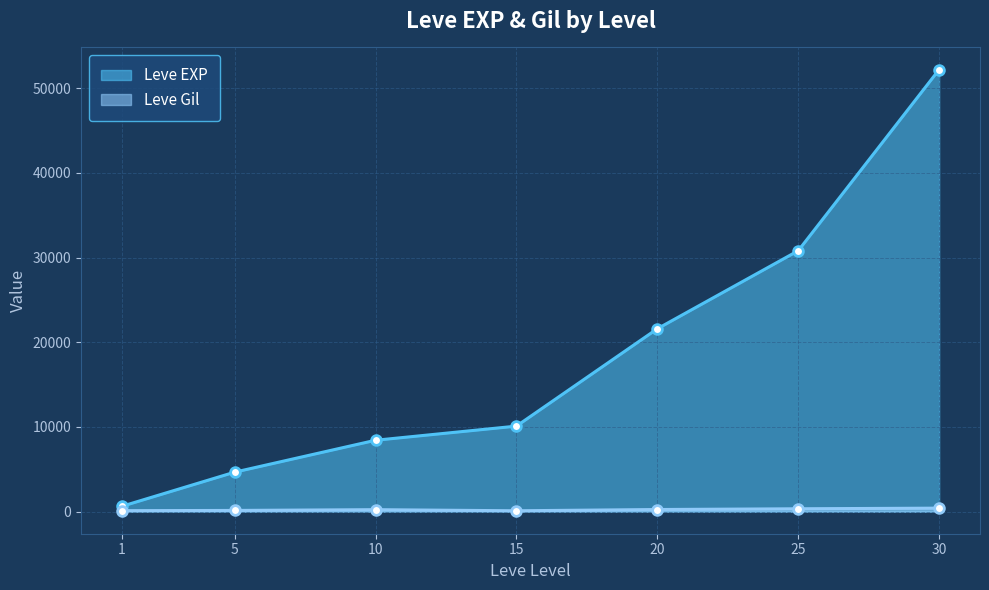

How many values in the Leve Gil series are below 230?

3